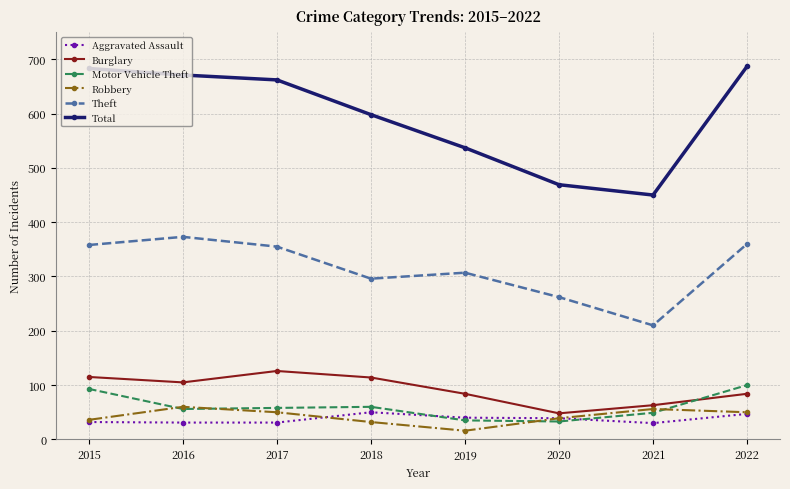

Which category has the highest value in the Theft series?

2016